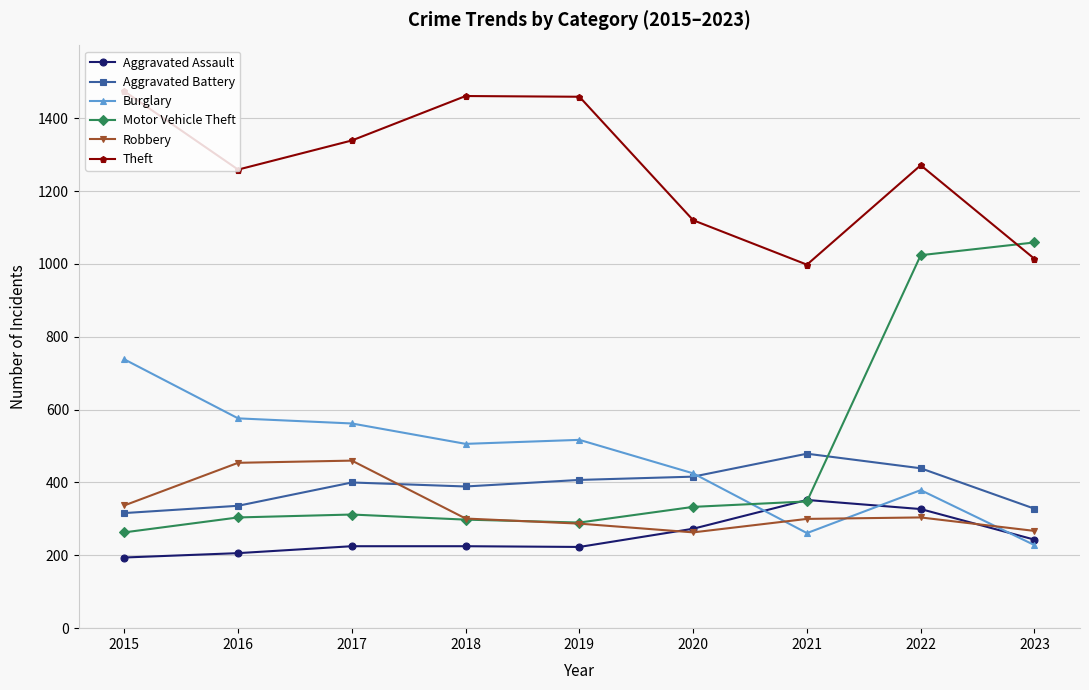

Does the chart have visible grid lines?

Yes